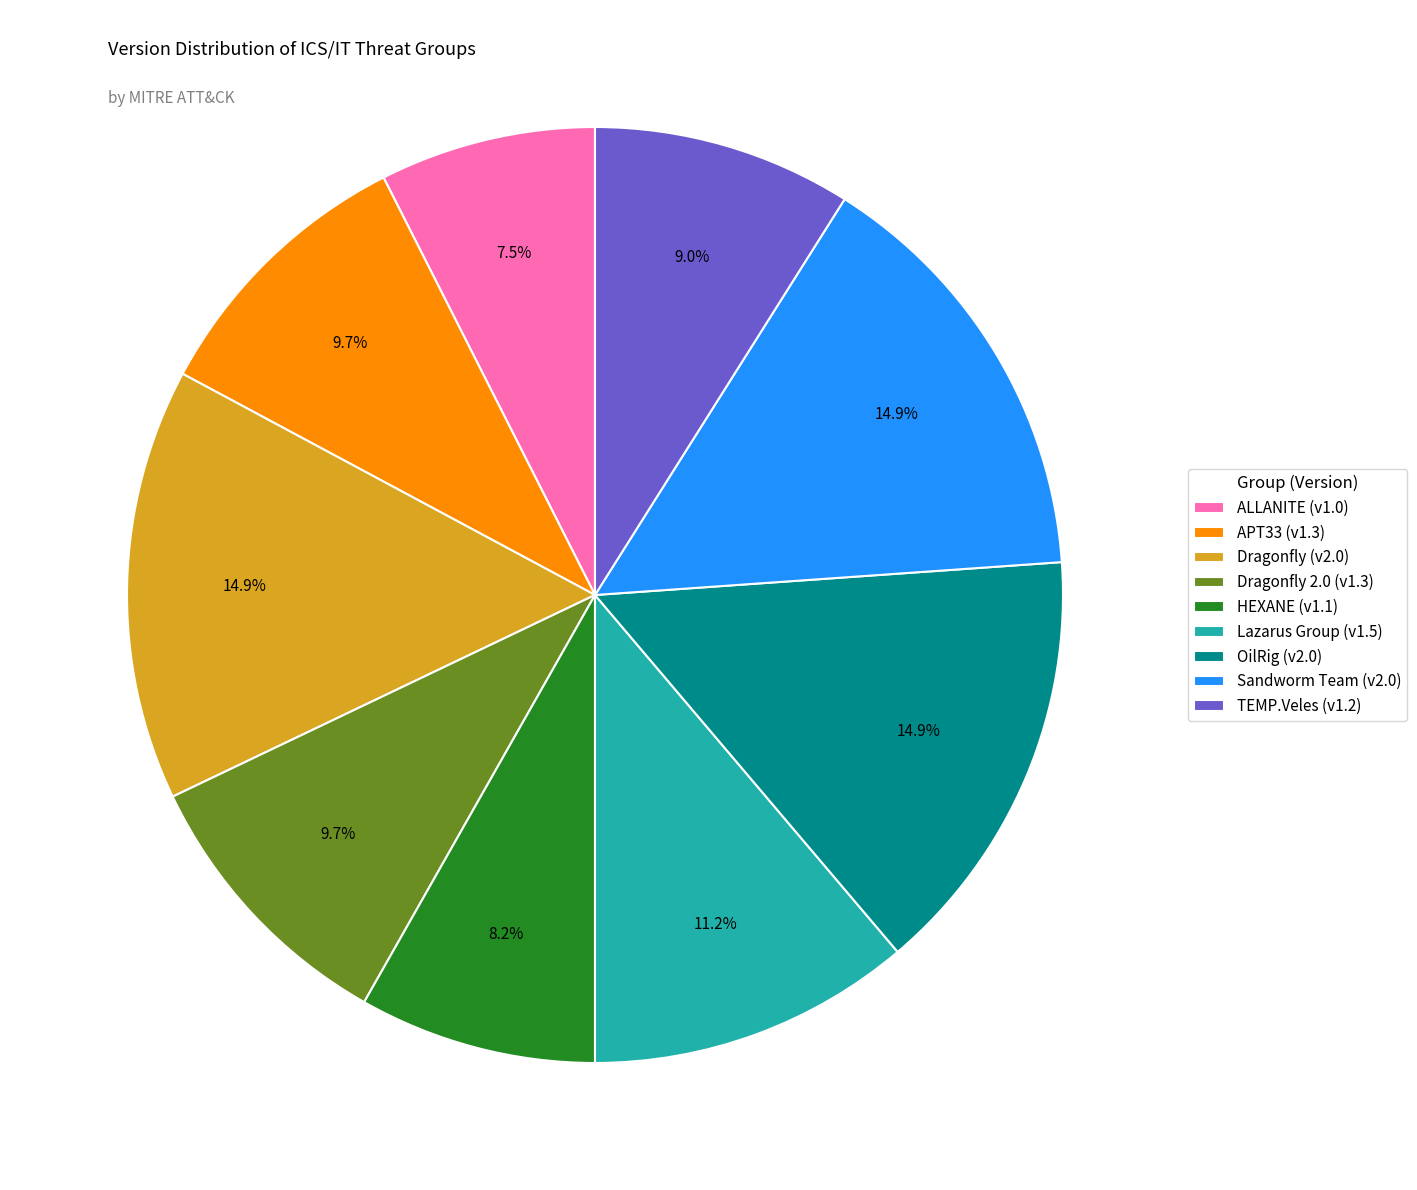

Which has a higher value, Dragonfly 2.0 (v1.3) or Dragonfly (v2.0)?

Dragonfly (v2.0)